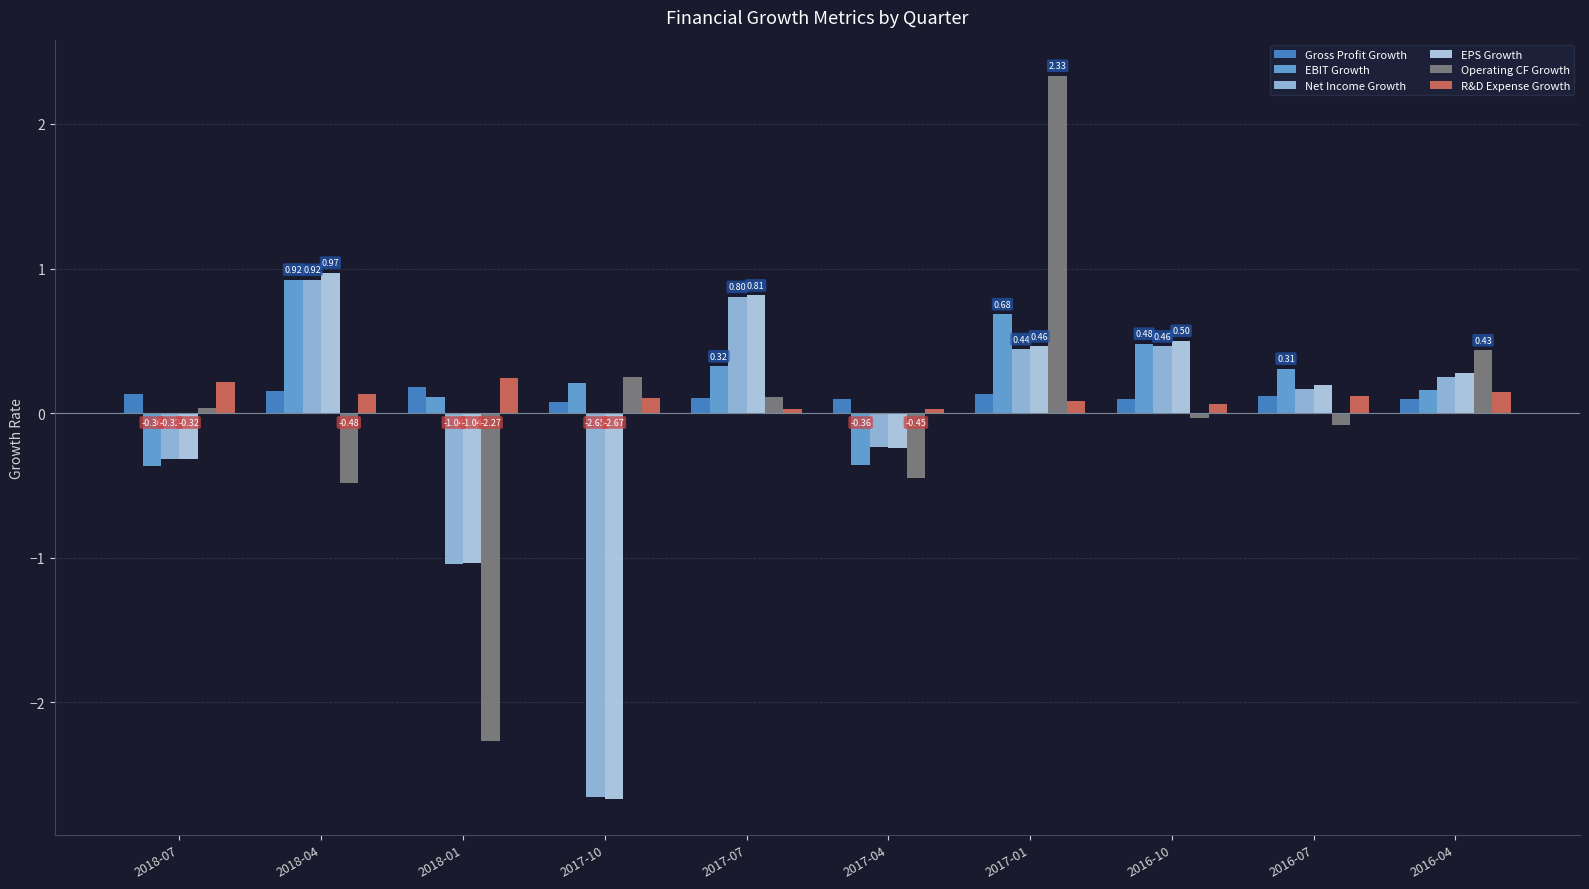

At which label does EPS Growth reach its minimum?

2017-10